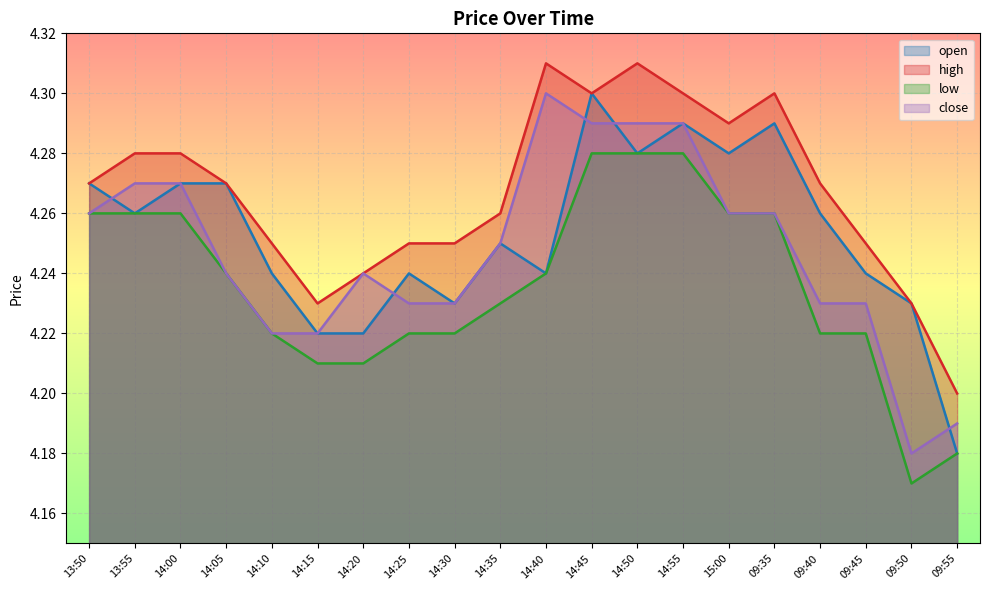

In low, how many points are lower than both neighbors (excluding endpoints)?

1